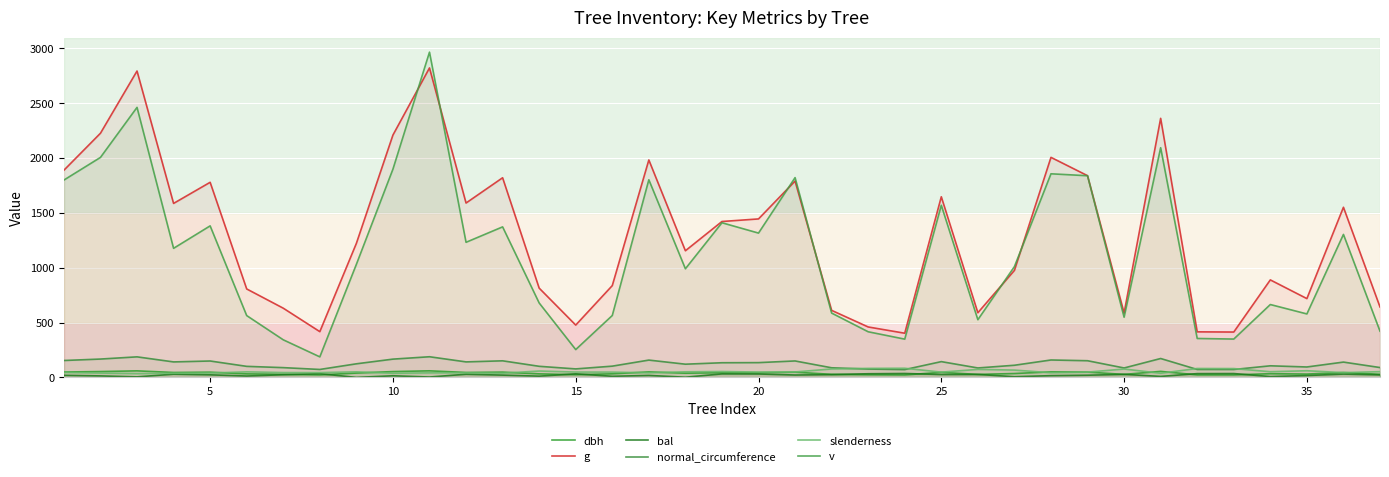

At how many categories does at least one series exceed 1898?

7